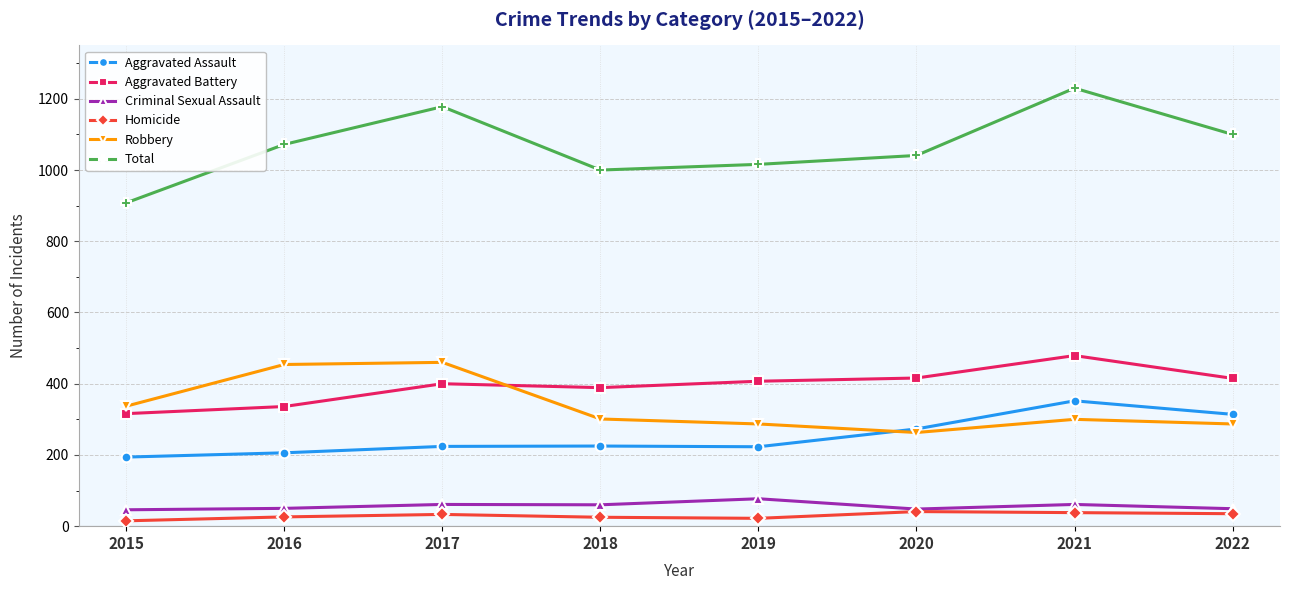

Count the number of data series in this chart.

6